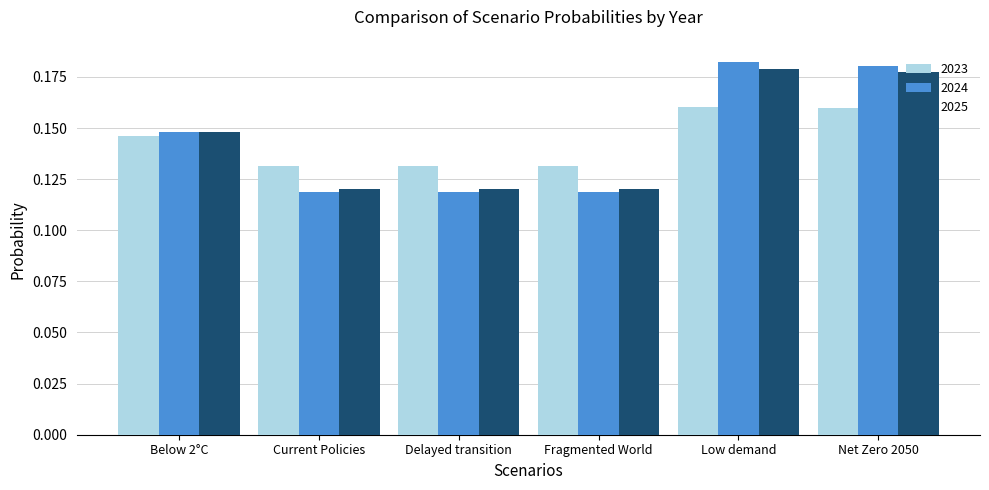

What are all the series names shown in the legend?

2023, 2024, 2025